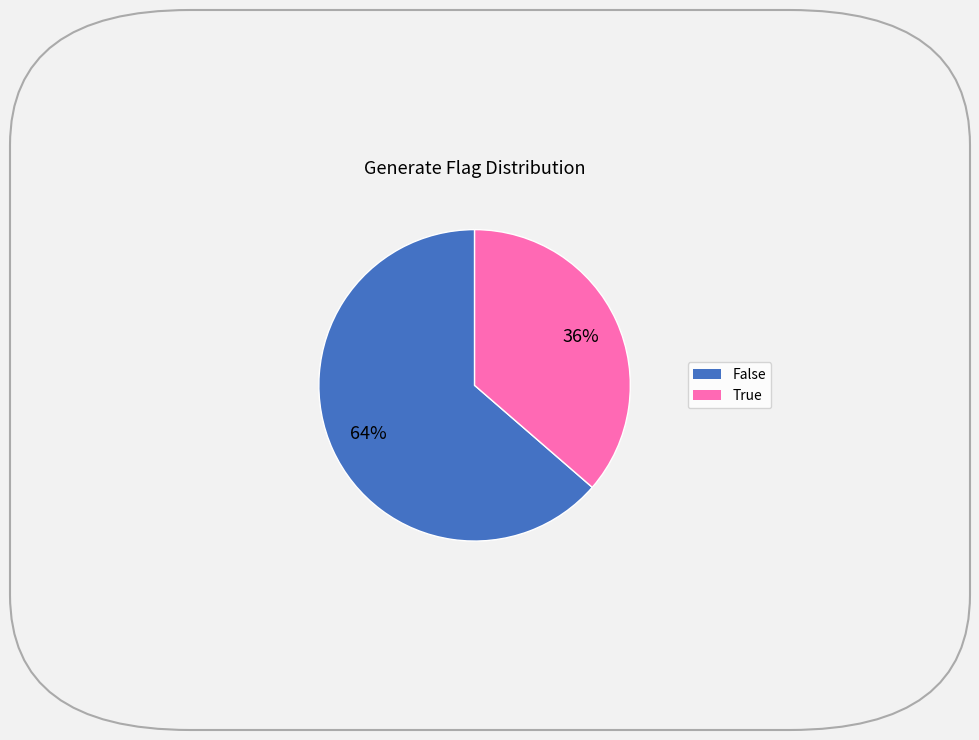

Is there a majority slice in this chart?

Yes